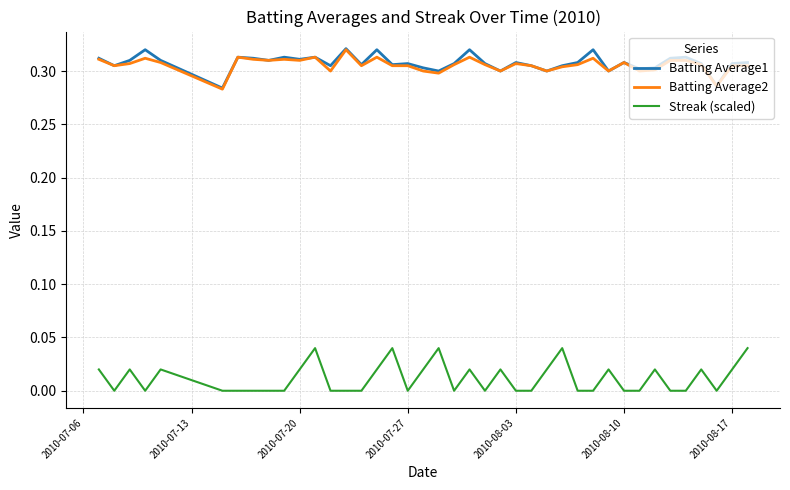

At how many categories does at least one series exceed 0?

40